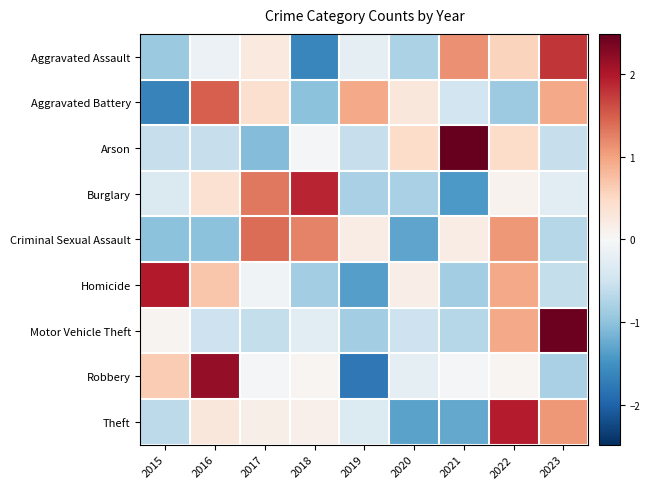

List the series in order of their peak value, highest first.

Arson, Motor Vehicle Theft, Robbery, Homicide, Theft, Burglary, Aggravated Assault, Aggravated Battery, Criminal Sexual Assault